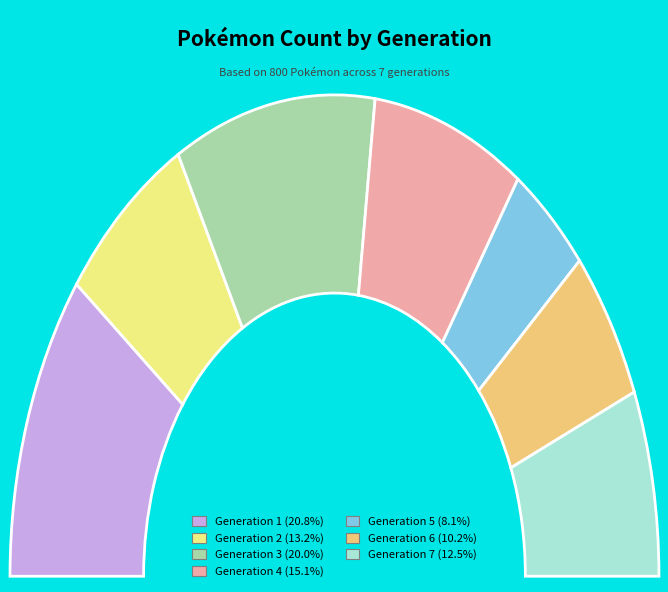

Combined, what portion of the pie is 5 and 1?

28.9%